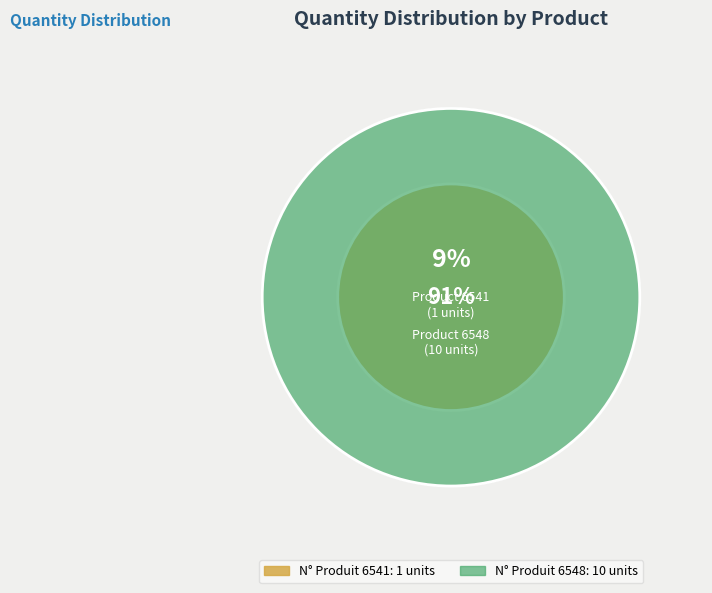

Count the number of slices in the pie.

2